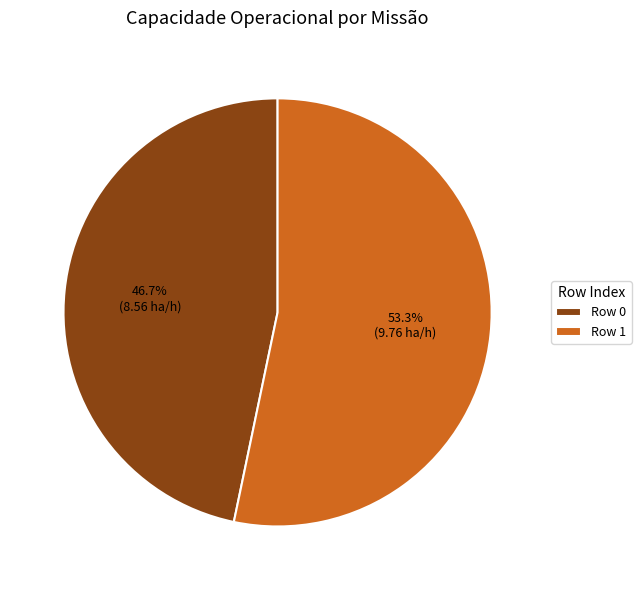

Is Row 0 the majority of the pie?

No